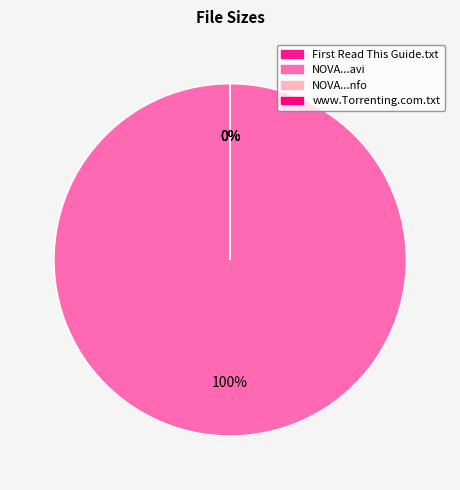

What percentage do NOVA.S40E19.HDTV.XviD-AFG.nfo and NOVA.S40E19.HDTV.XviD-AFG.avi together represent?

100.0%